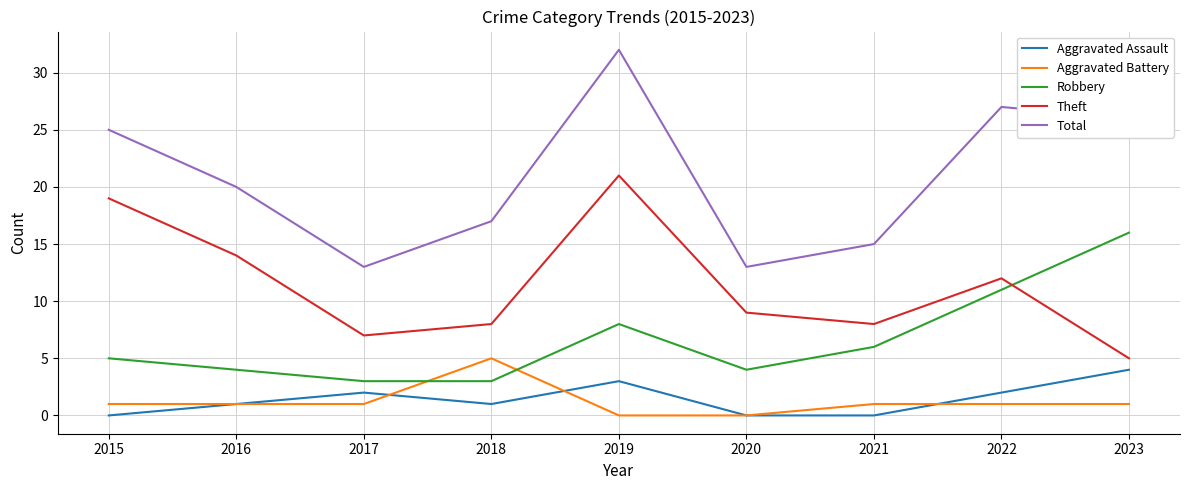

What value does the Total series have at 2020?

13